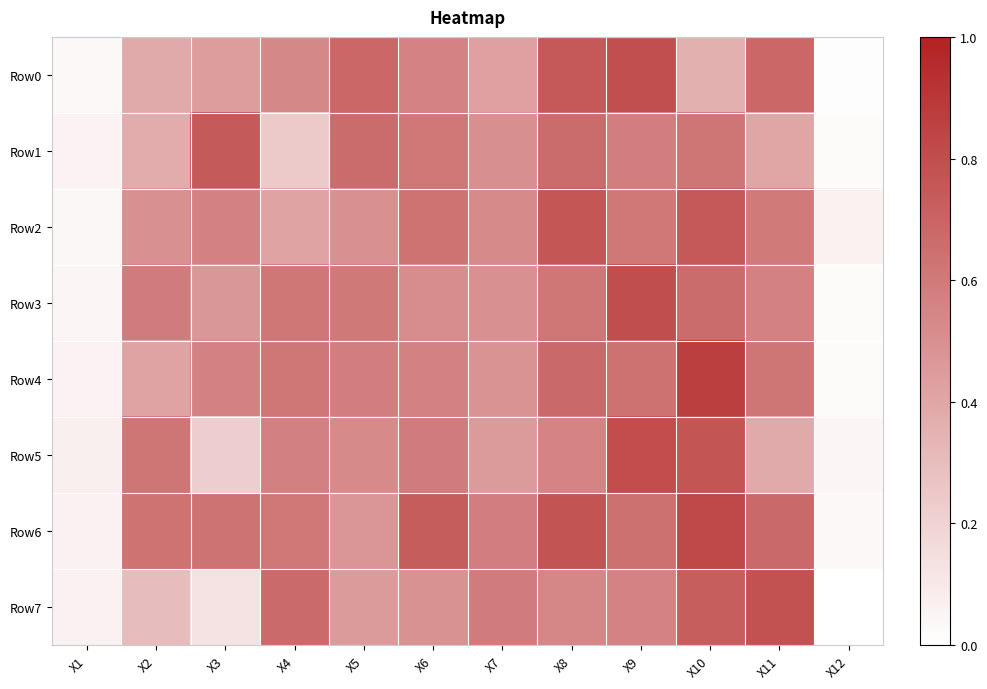

Which has a higher value, X4 or X12?

X4